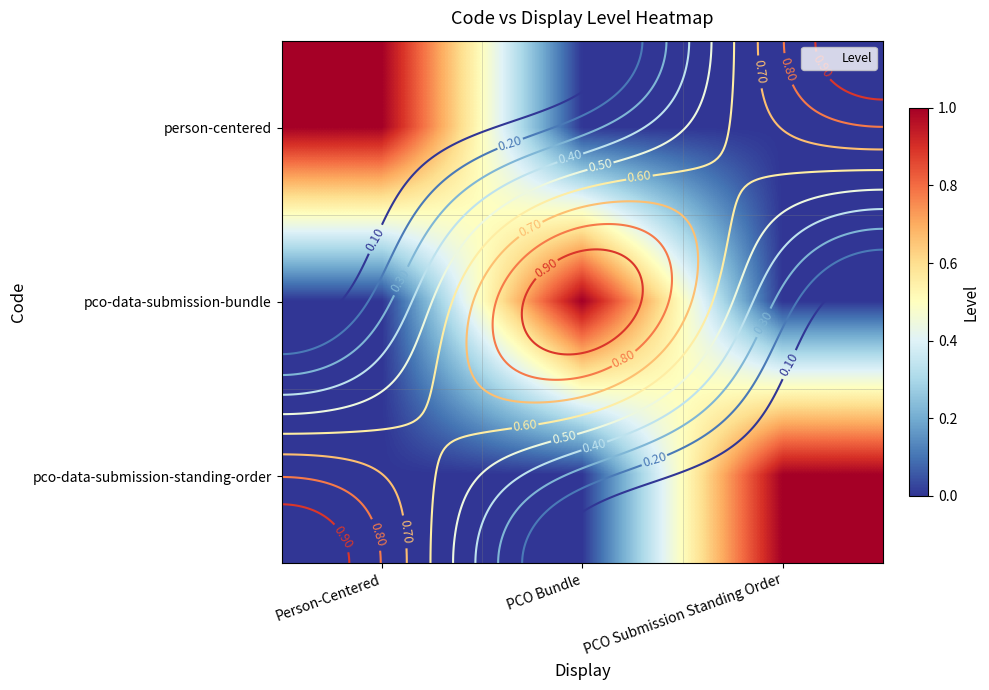

Is it true that pco-data-submission-bundle equals 0 at PCO Submission Standing Order?

False